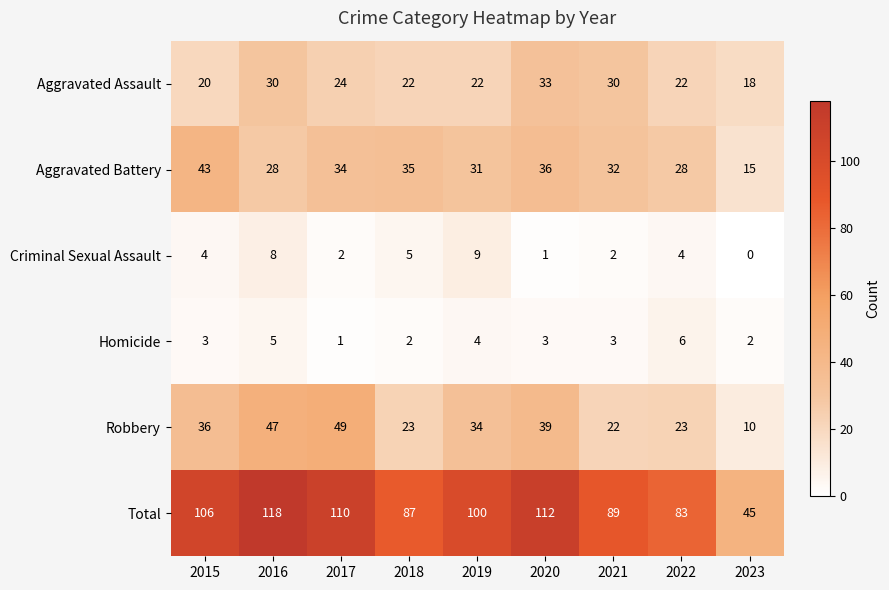

Rank the series at 2016 from lowest to highest value.

Homicide, Criminal Sexual Assault, Aggravated Battery, Aggravated Assault, Robbery, Total